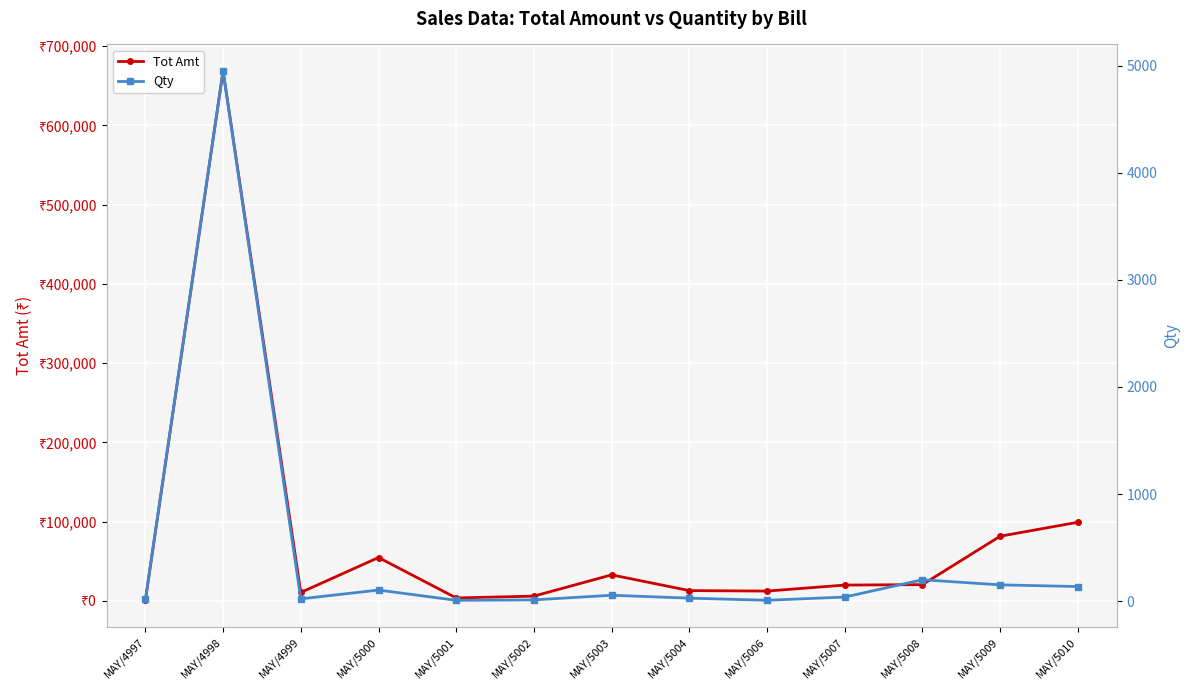

Is it true that Qty equals 8.0 at MAY/4999?

False